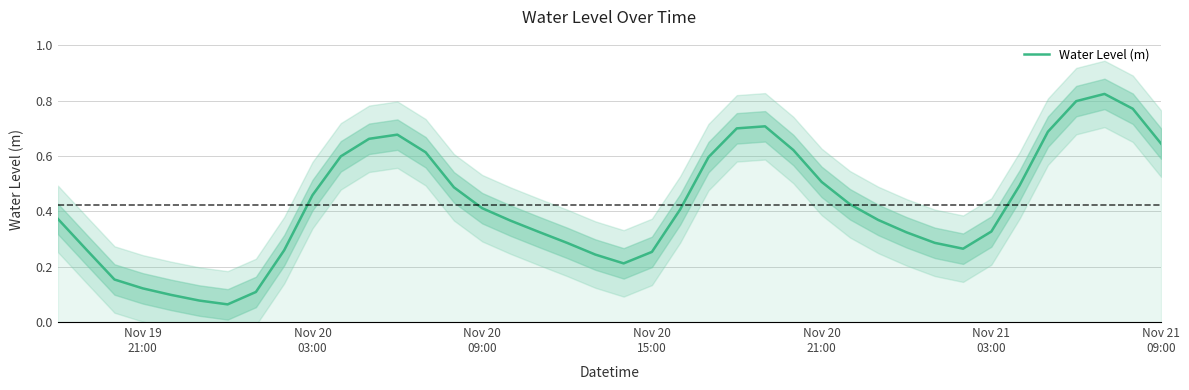

True or false: the data has more than 0 interior local peaks.

True